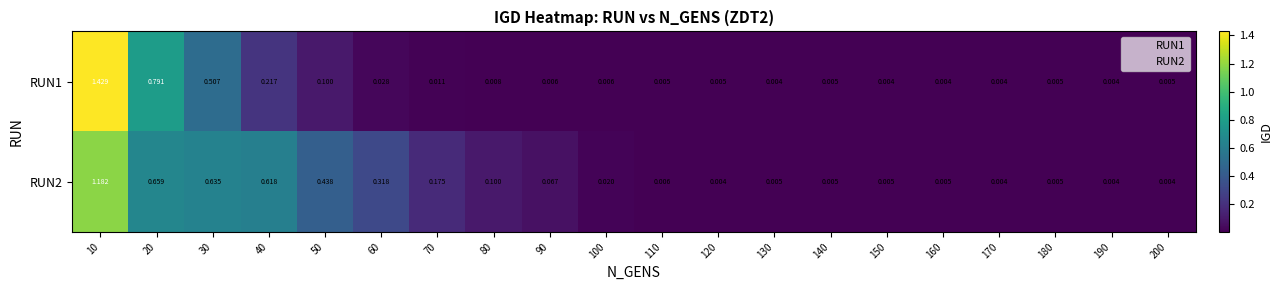

Between 50 and 190, which series saw the biggest shift?

RUN2